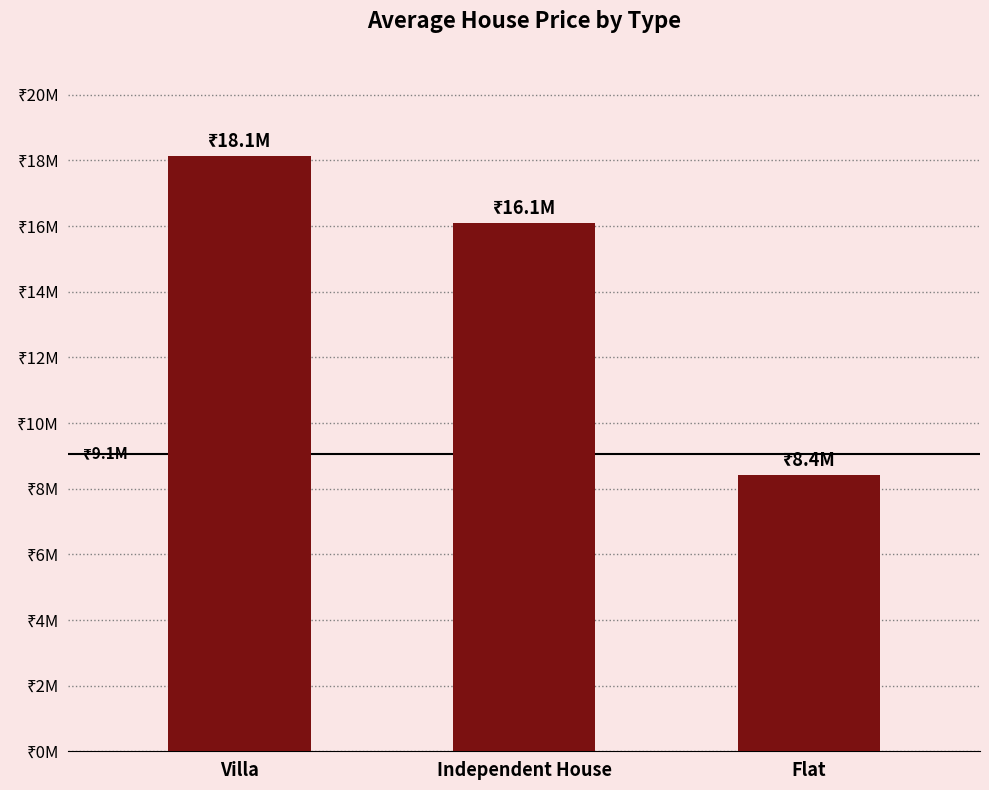

What is the difference between the maximum and second lowest values?

2051812.8